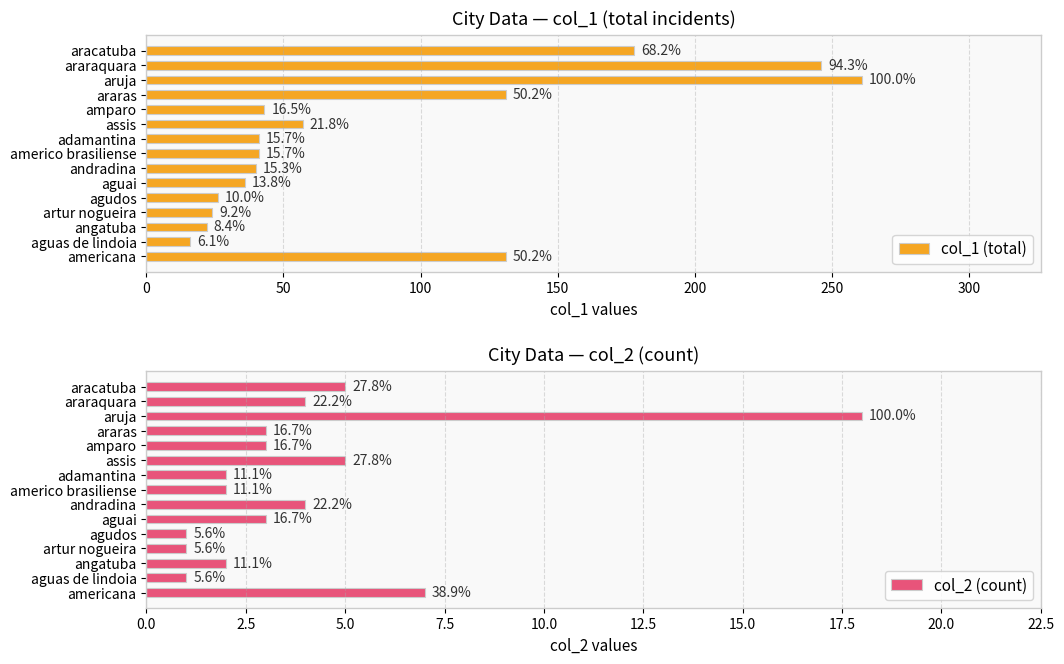

Does the chart contain stacked bars?

No